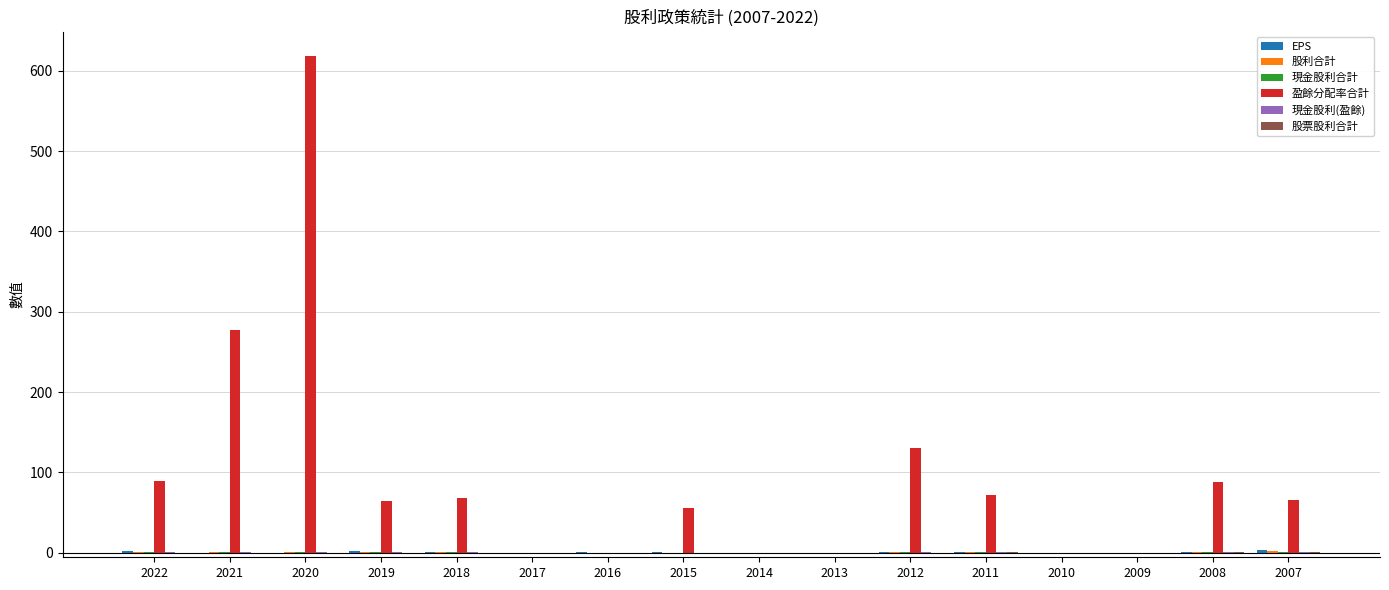

How many data points does each series have?

16